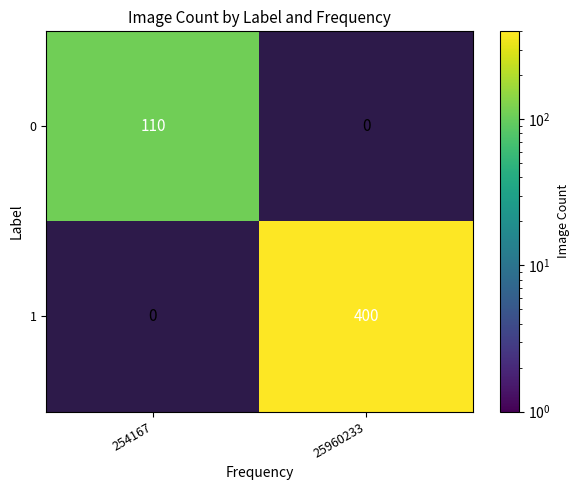

Is it true that 1 equals 400 at 25960233?

True